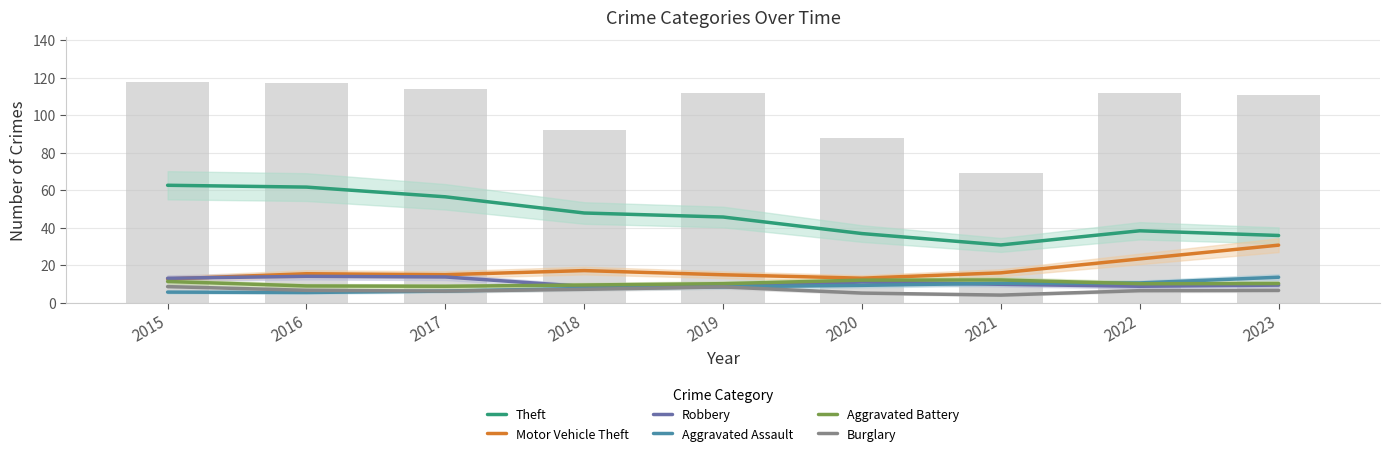

What is the difference between the maximum and minimum values in the Burglary series?

4.5